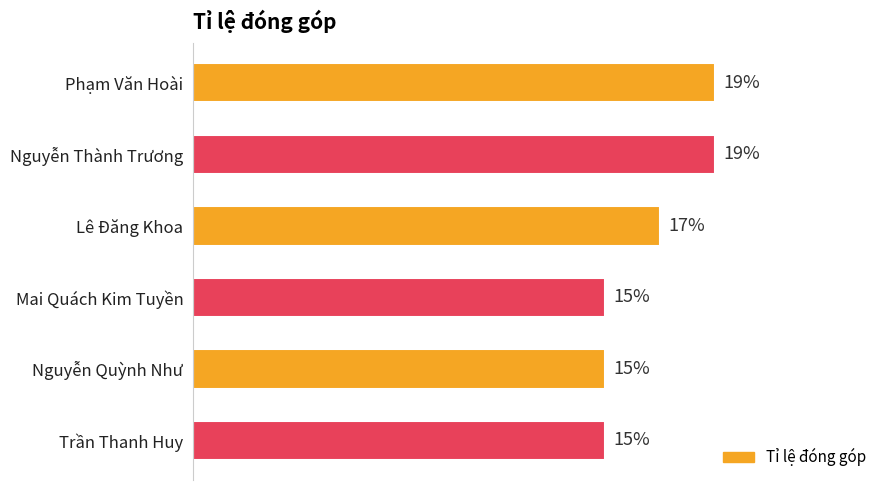

What is the minimum value shown in the chart?

0.1